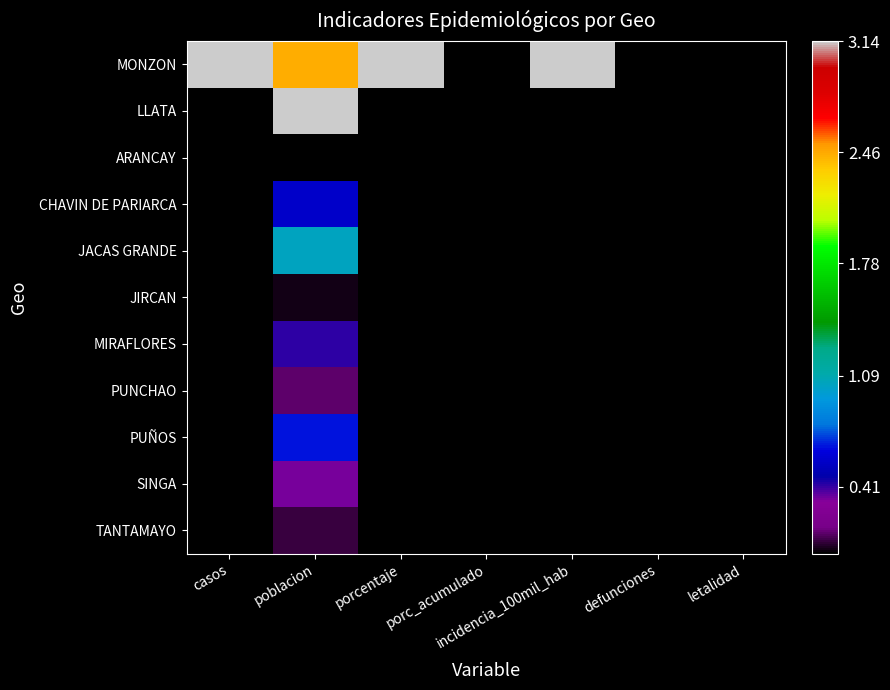

Reading left to right, what are all the values shown in this chart?

MONZON: casos=3.1	poblacion=2.4	porcentaje=3.1	porc_acumulado=0.0	incidencia_100mil_hab=3.1	defunciones=0.0	letalidad=0.0
LLATA: casos=0.0	poblacion=3.1	porcentaje=0.0	porc_acumulado=0.0	incidencia_100mil_hab=0.0	defunciones=0.0	letalidad=0.0
ARANCAY: casos=0.0	poblacion=0.0	porcentaje=0.0	porc_acumulado=0.0	incidencia_100mil_hab=0.0	defunciones=0.0	letalidad=0.0
CHAVIN DE PARIARCA: casos=0.0	poblacion=0.6	porcentaje=0.0	porc_acumulado=0.0	incidencia_100mil_hab=0.0	defunciones=0.0	letalidad=0.0
JACAS GRANDE: casos=0.0	poblacion=1.0	porcentaje=0.0	porc_acumulado=0.0	incidencia_100mil_hab=0.0	defunciones=0.0	letalidad=0.0
JIRCAN: casos=0.0	poblacion=0.0	porcentaje=0.0	porc_acumulado=0.0	incidencia_100mil_hab=0.0	defunciones=0.0	letalidad=0.0
MIRAFLORES: casos=0.0	poblacion=0.4	porcentaje=0.0	porc_acumulado=0.0	incidencia_100mil_hab=0.0	defunciones=0.0	letalidad=0.0
PUNCHAO: casos=0.0	poblacion=0.1	porcentaje=0.0	porc_acumulado=0.0	incidencia_100mil_hab=0.0	defunciones=0.0	letalidad=0.0
PUÑOS: casos=0.0	poblacion=0.7	porcentaje=0.0	porc_acumulado=0.0	incidencia_100mil_hab=0.0	defunciones=0.0	letalidad=0.0
SINGA: casos=0.0	poblacion=0.3	porcentaje=0.0	porc_acumulado=0.0	incidencia_100mil_hab=0.0	defunciones=0.0	letalidad=0.0
TANTAMAYO: casos=0.0	poblacion=0.1	porcentaje=0.0	porc_acumulado=0.0	incidencia_100mil_hab=0.0	defunciones=0.0	letalidad=0.0